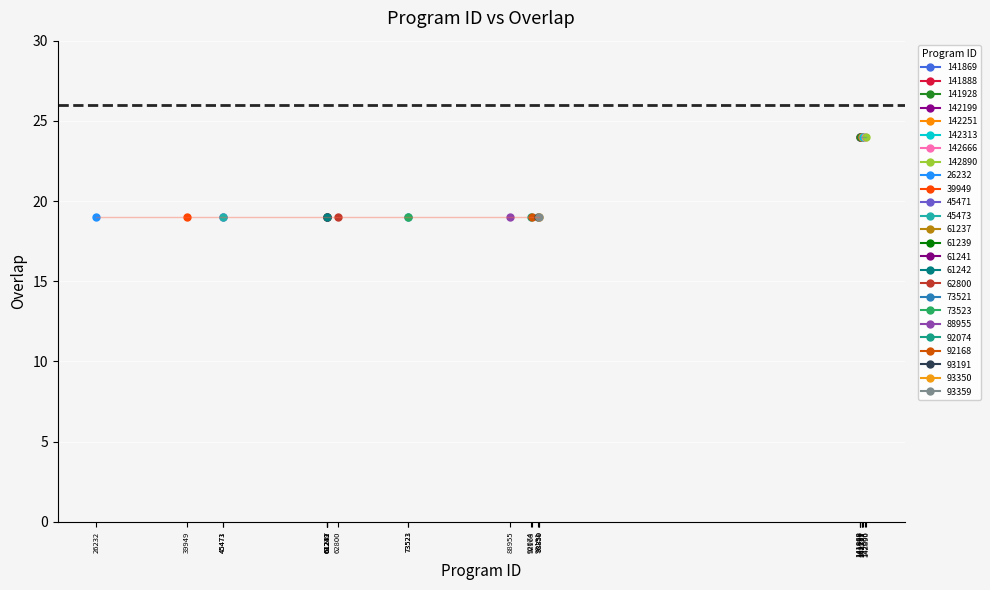

The value at 142199 is 43. True or false?

False